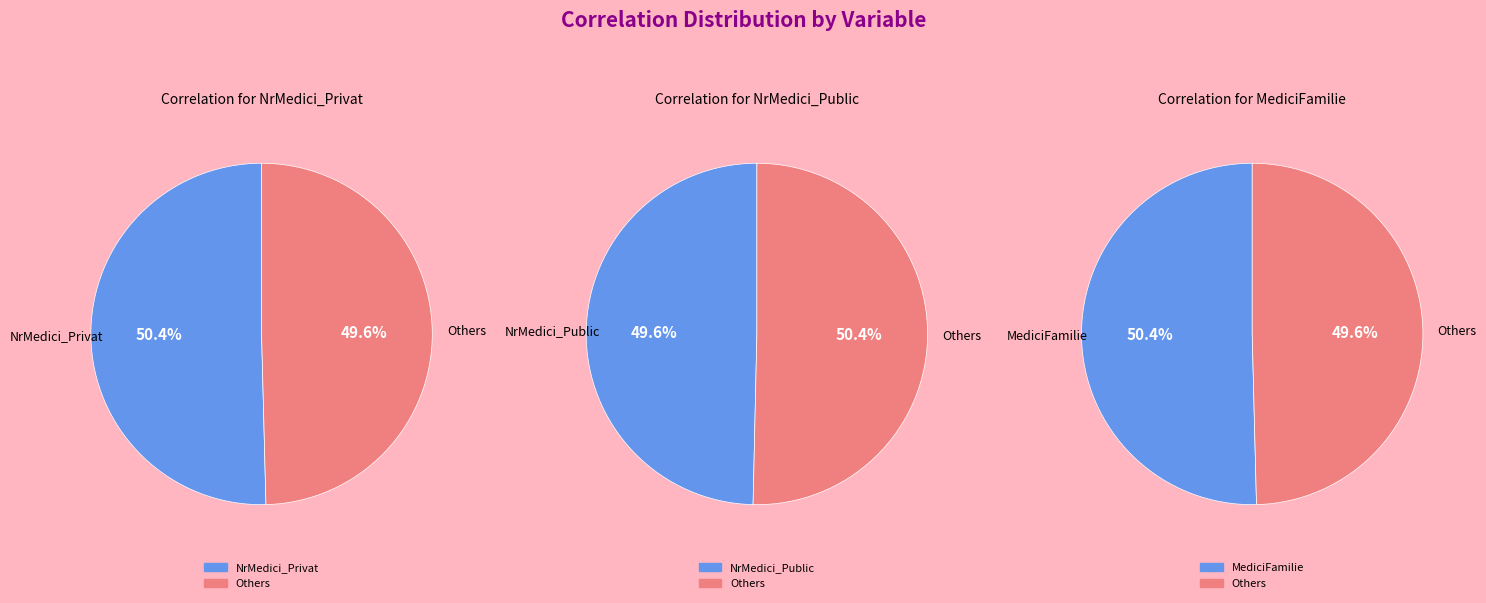

Between NrMedici_Privat and MediciFamilie, which is larger?

NrMedici_Privat